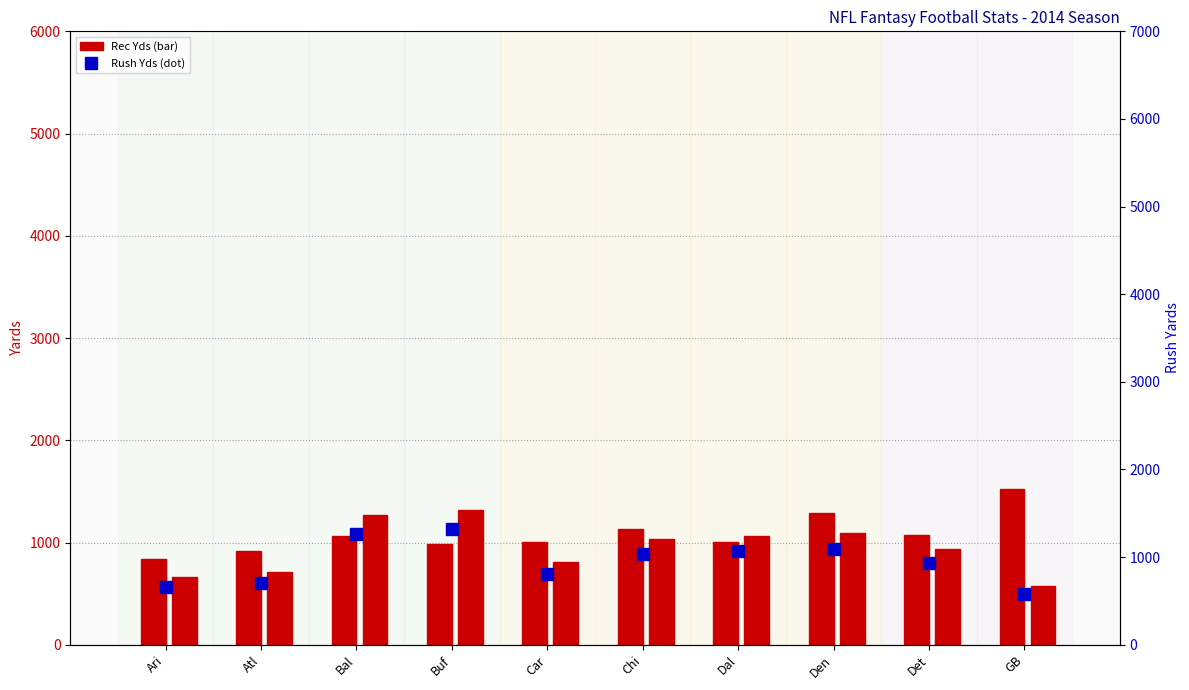

Which category has the highest value across all series?

GB